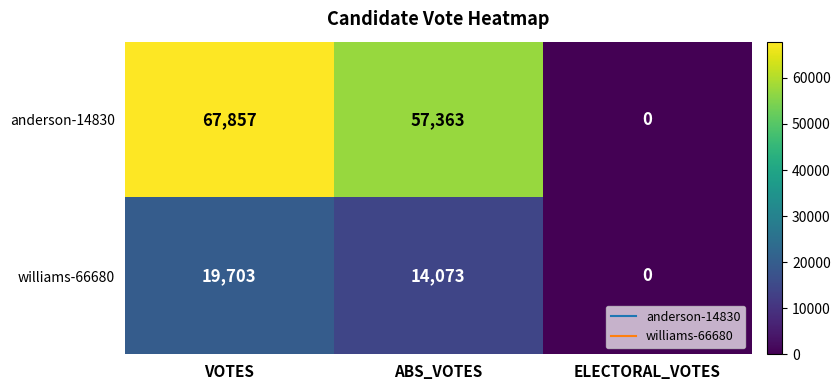

List the series in order of their peak value, highest first.

anderson-14830, williams-66680